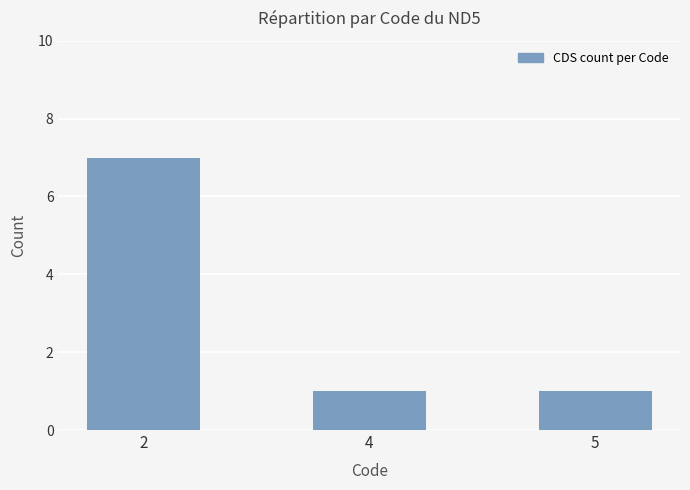

The value at 4 is 1. True or false?

True